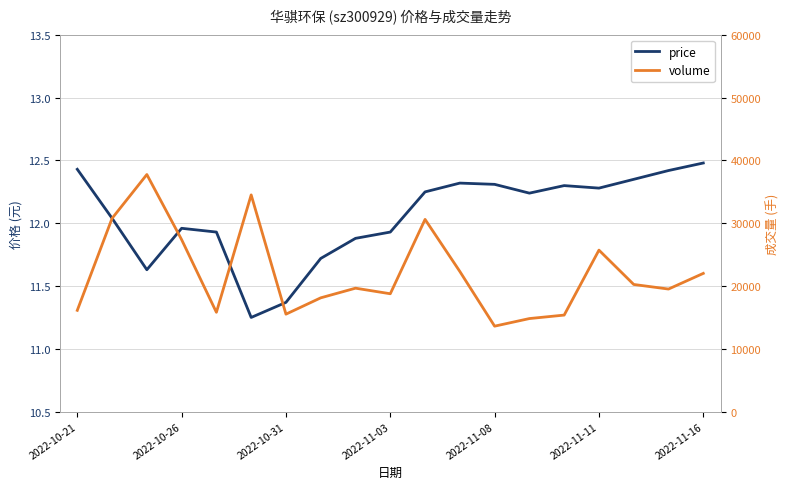

Between 18 and 16, which is larger?

18